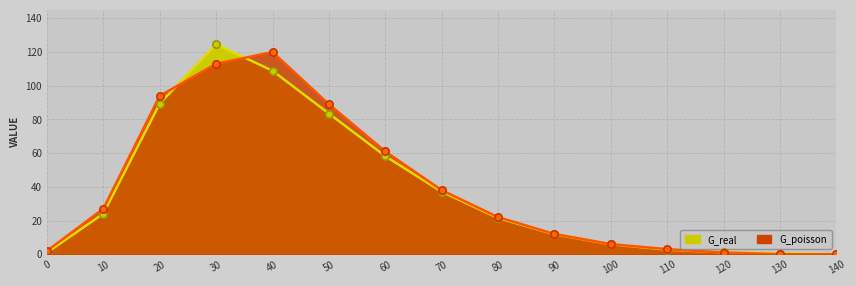

What is the total value across all series at 70?

75.1